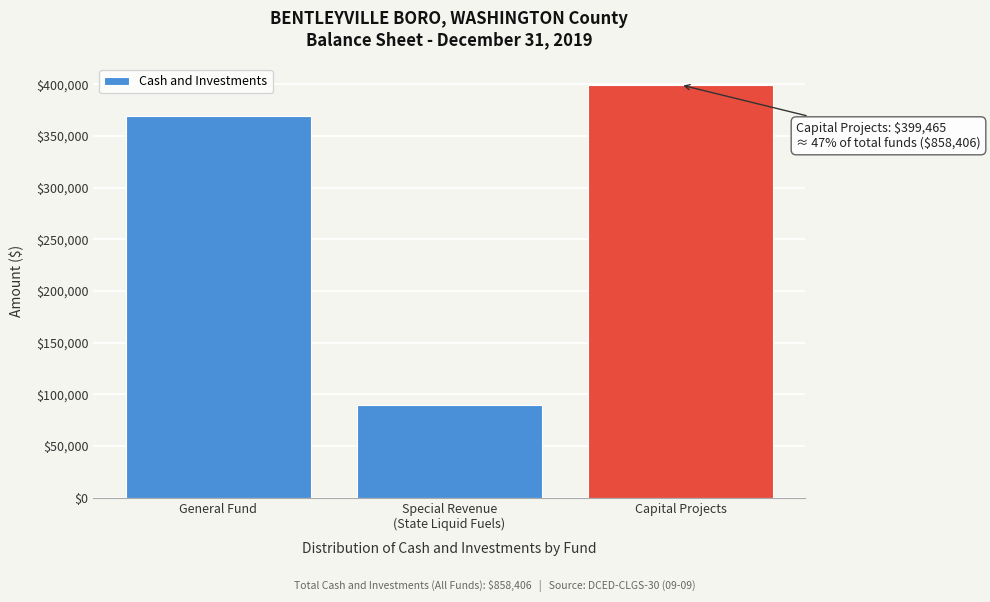

Reading left to right, extract all data points from this chart.

368958	89983	399465